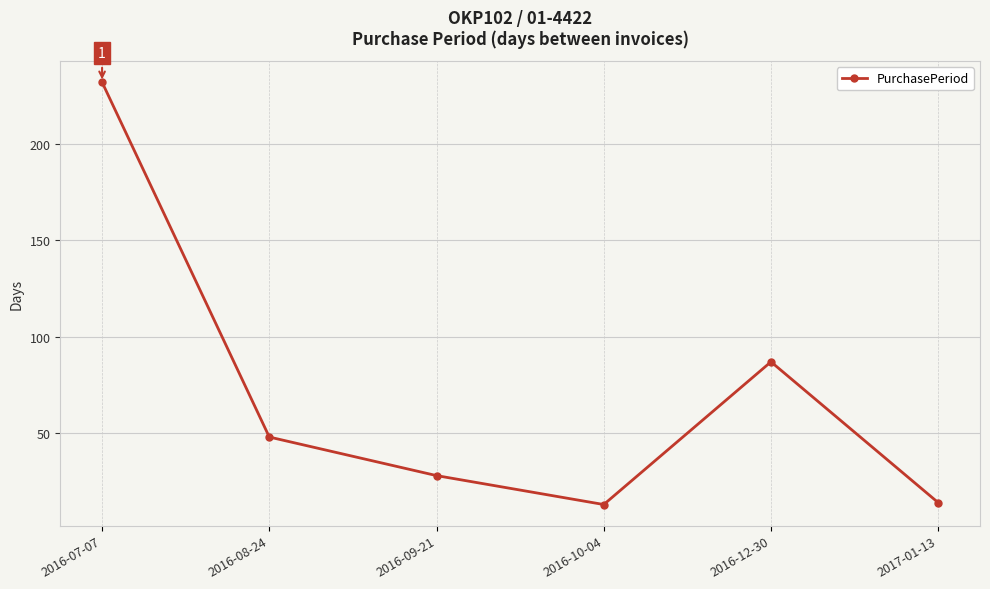

What is the greatest value displayed?

232